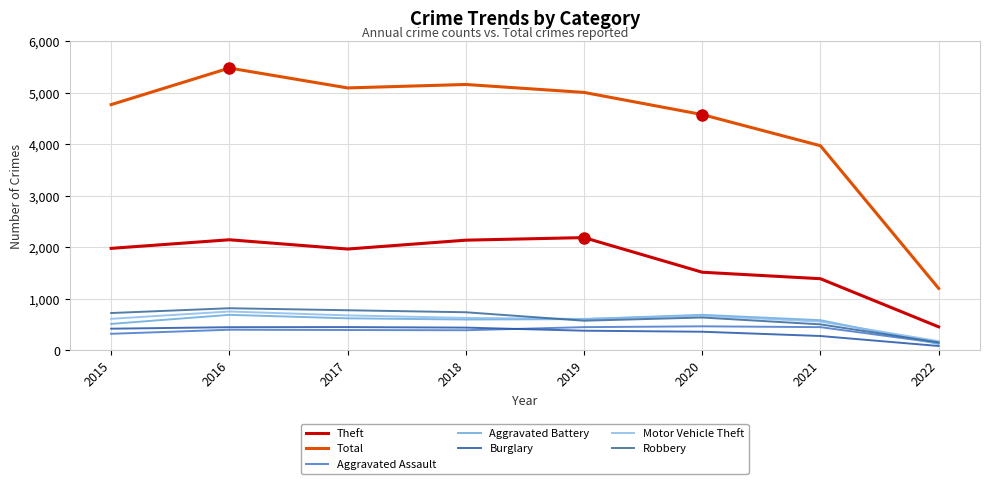

How many lines are shown in the chart?

7